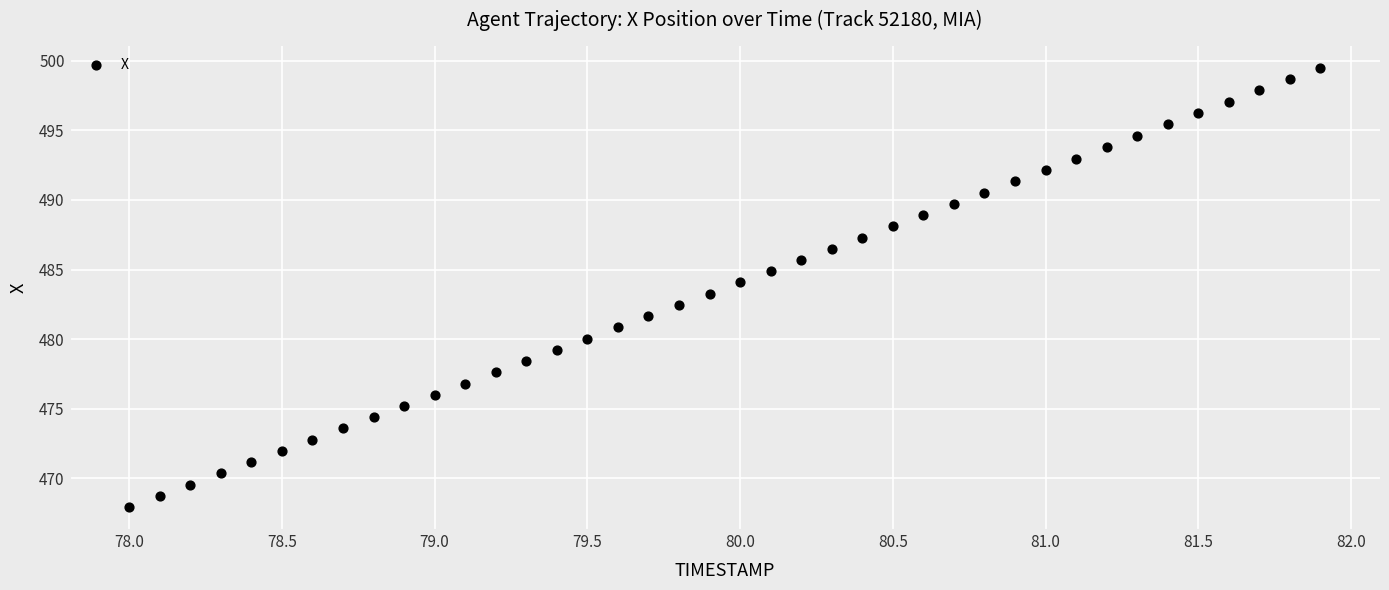

What is the range of X values (max minus min)?

3.9